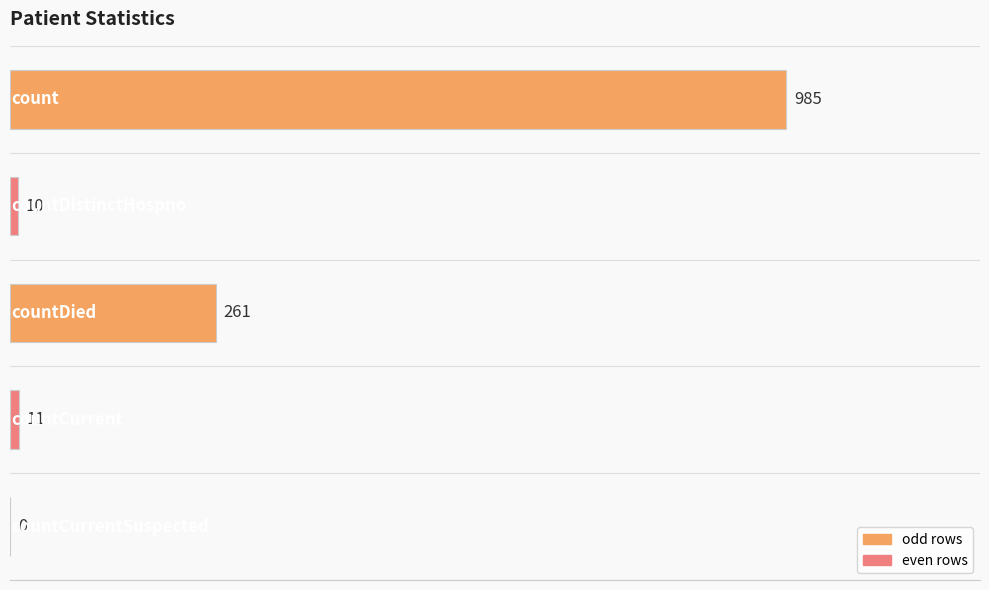

Which has a higher value, countDied or countCurrent?

countDied